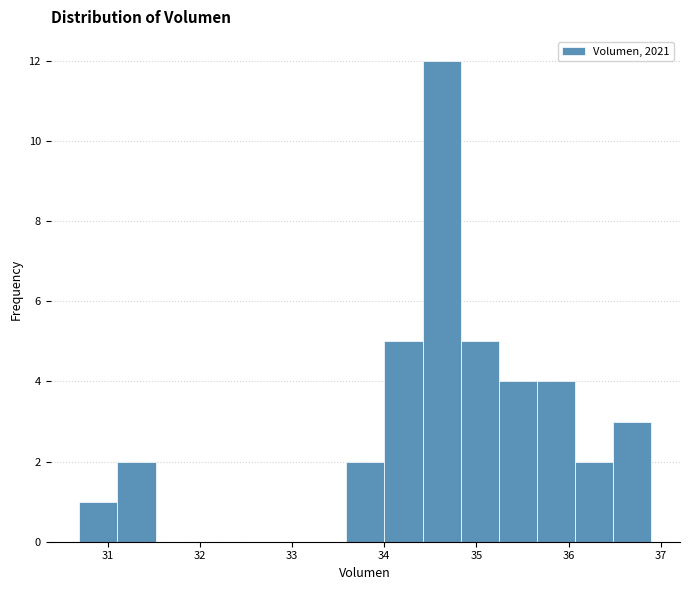

Reading left to right, transcribe this chart: for each bar, give the range it covers on the x-axis and its height. Neither the bar edges nor the heights are printed on the chart, so give them approximately, as read against the axes.

30.7 to 31.1: 1
31.1 to 31.5: 2
31.5 to 31.9: 0
31.9 to 32.3: 0
32.3 to 32.8: 0
32.8 to 33.2: 0
33.2 to 33.6: 0
33.6 to 34.0: 2
34.0 to 34.4: 5
34.4 to 34.8: 12
34.8 to 35.2: 5
35.2 to 35.7: 4
35.7 to 36.1: 4
36.1 to 36.5: 2
36.5 to 36.9: 3